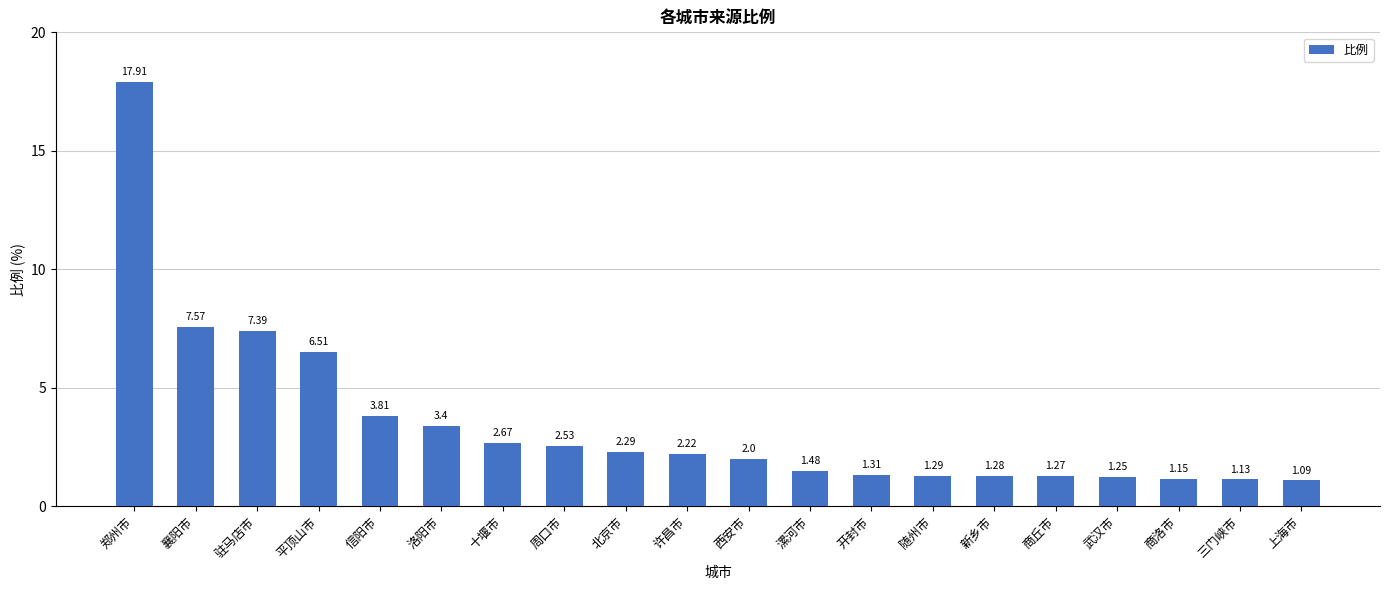

What is the maximum value shown in the chart?

17.9